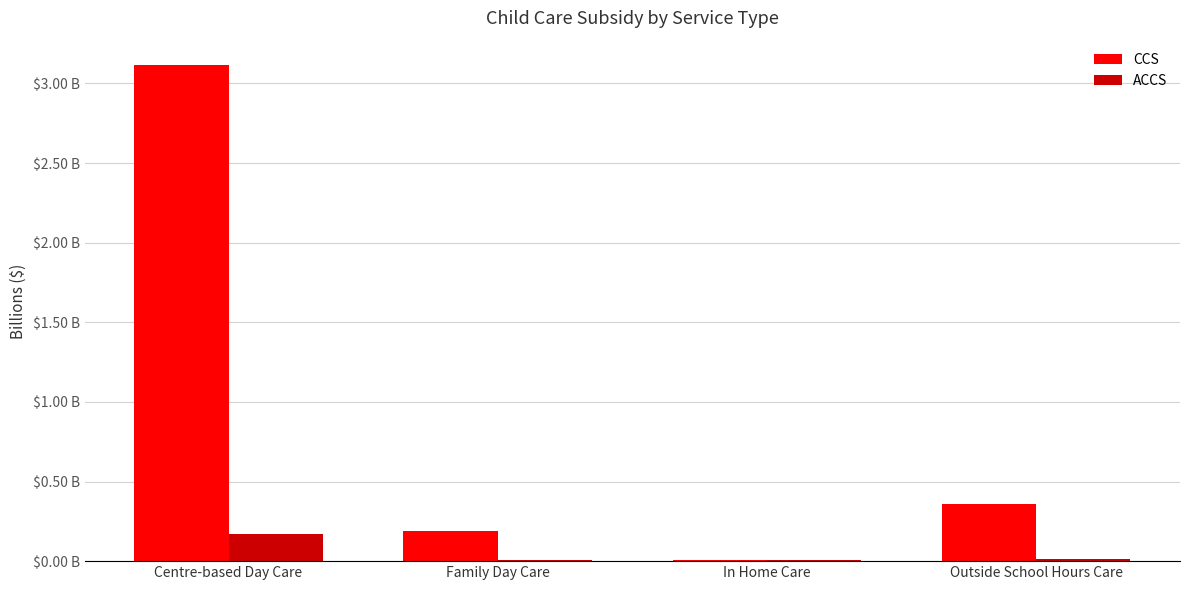

Rank the series at In Home Care from highest to lowest value.

ACCS, CCS